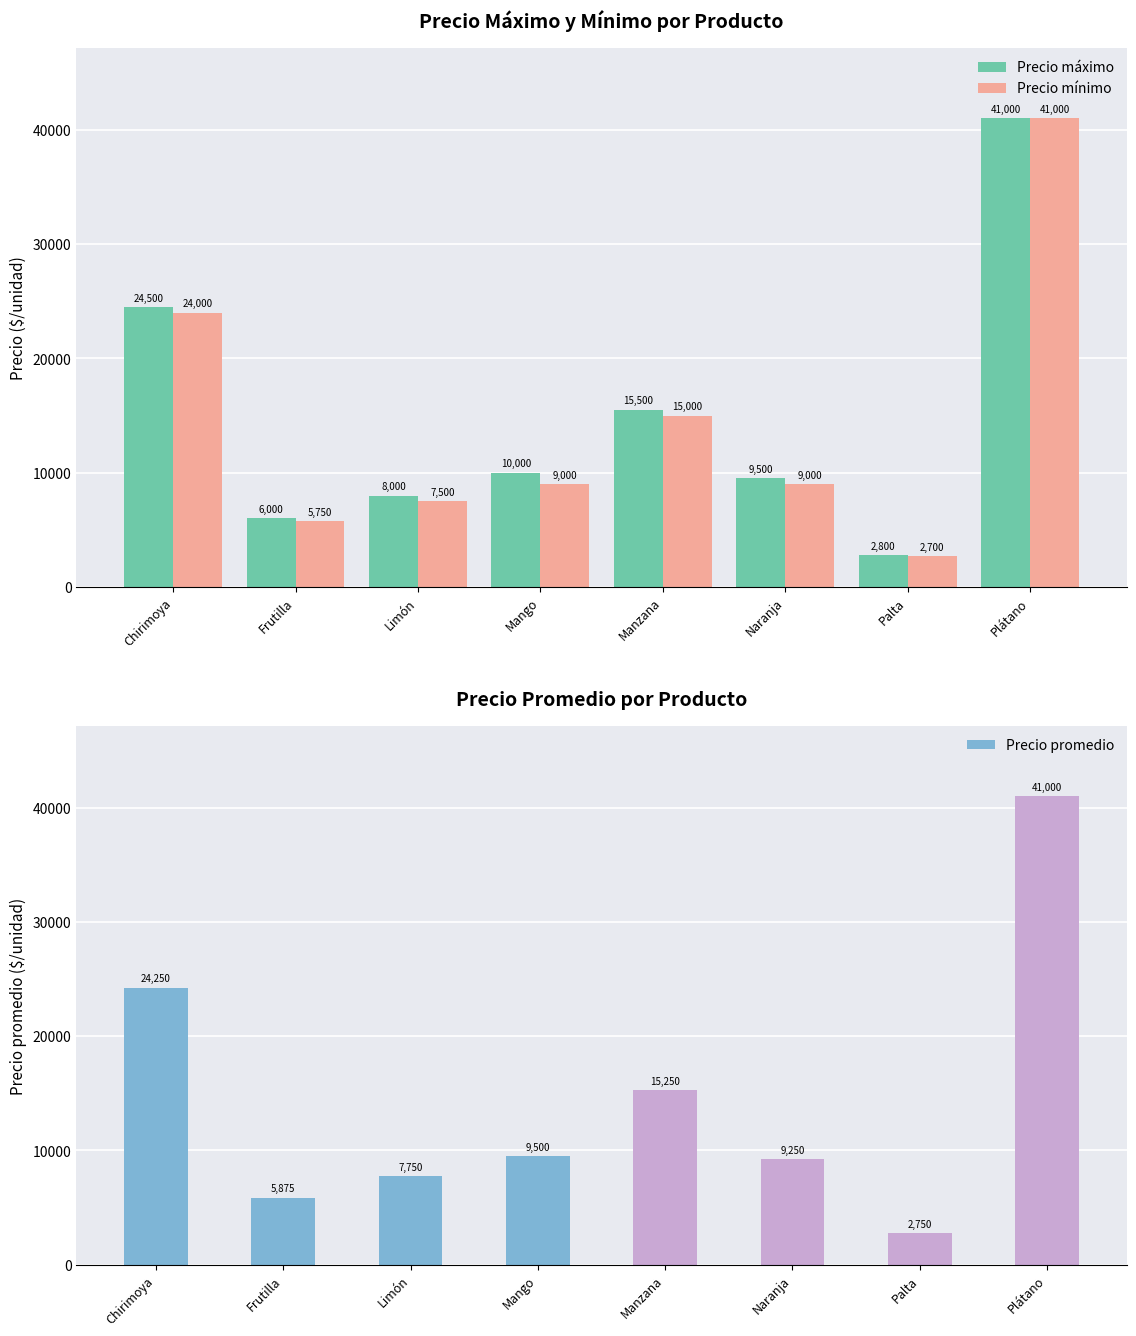

Count the number of categories in the chart.

8